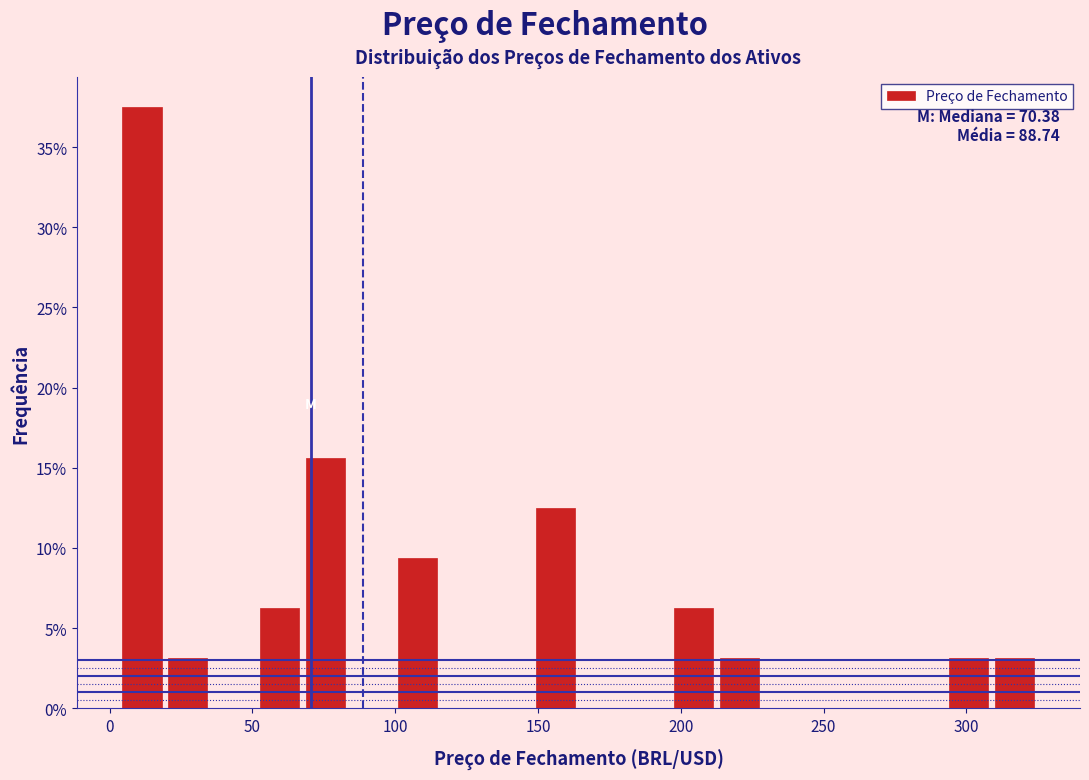

Around what value on the x-axis is the tallest bar? Give the approximate position of its centre, as read against the axis.

10